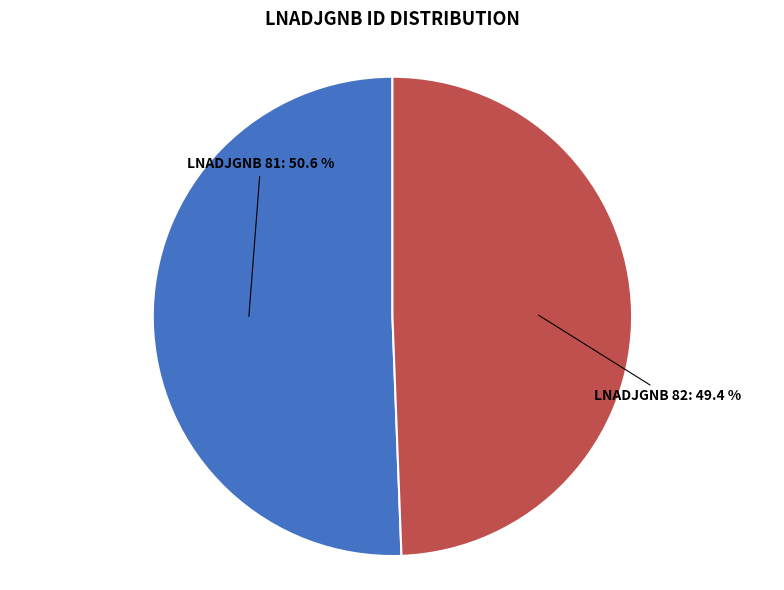

Rank the categories by value from highest to lowest.

LNADJGNB 81: 50.6 %, LNADJGNB 82: 49.4 %